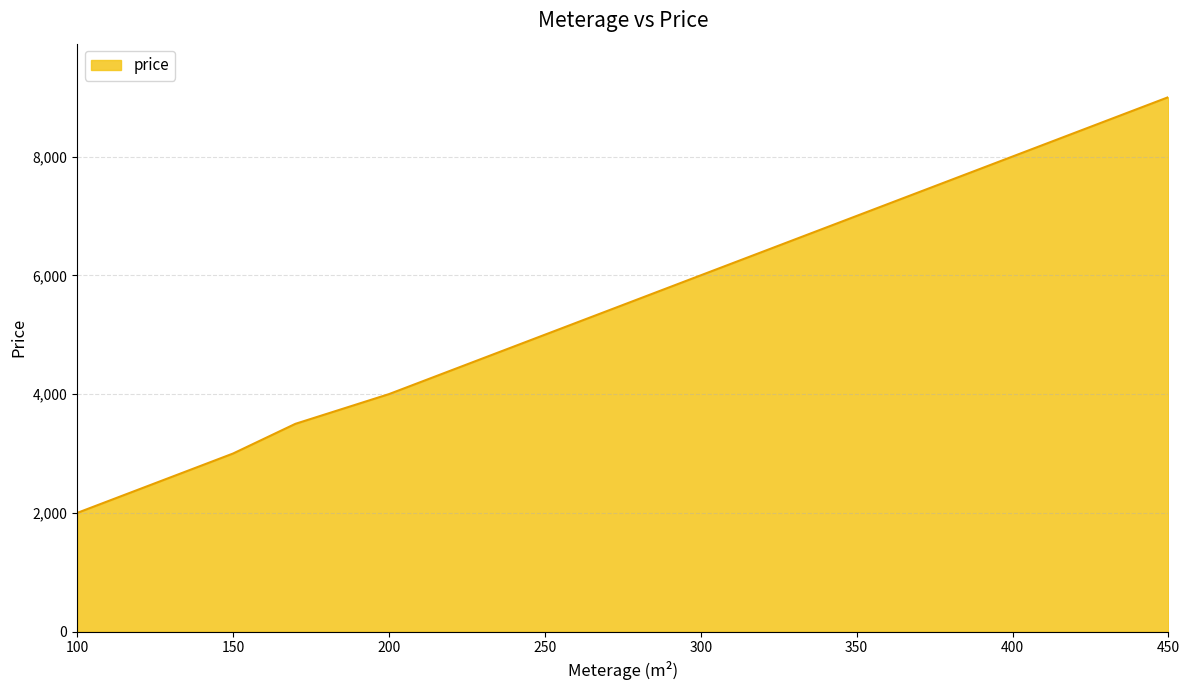

What is the greatest value displayed?

9000